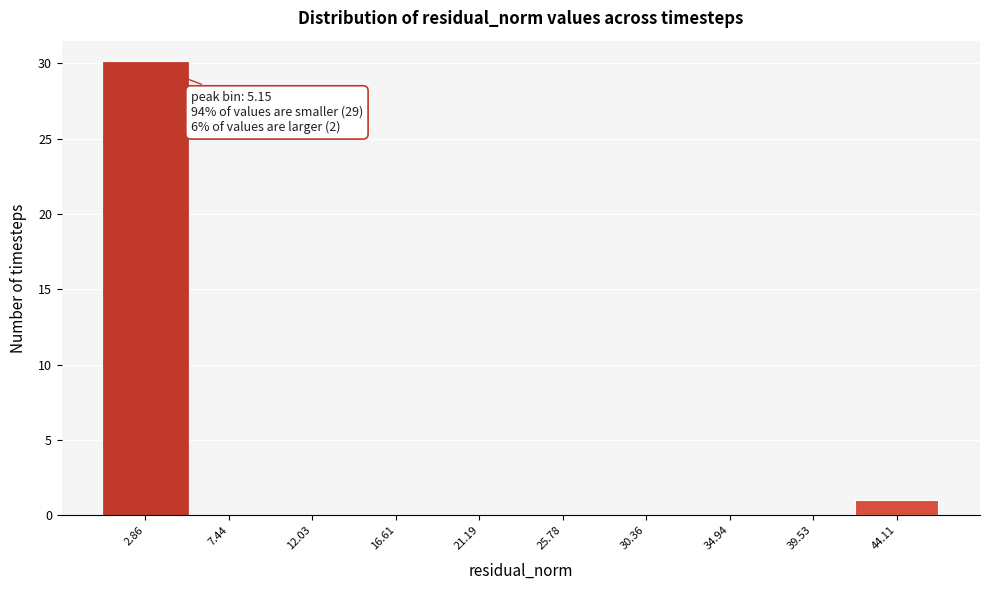

Reading left to right, extract all data points from this chart.

2.86=30	7.44=0	12.03=0	16.61=0	21.19=0	25.78=0	30.36=0	34.94=0	39.53=0	44.11=1